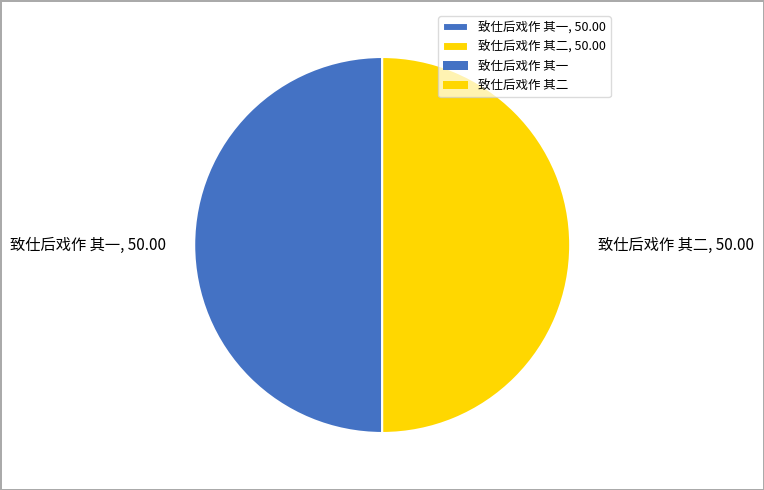

True or false: 致仕后戏作 其一 accounts for 55% of the total.

False